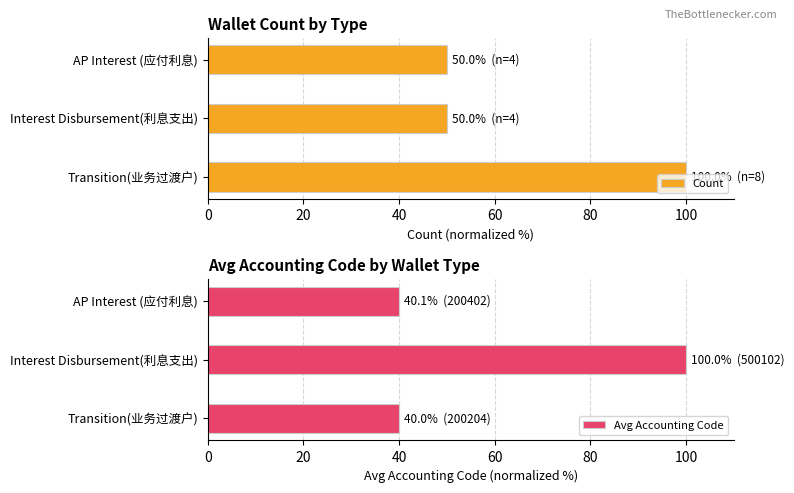

What is the sum of the Count values at Interest Disbursement(利息支出) and Transition(业务过渡户)?

150